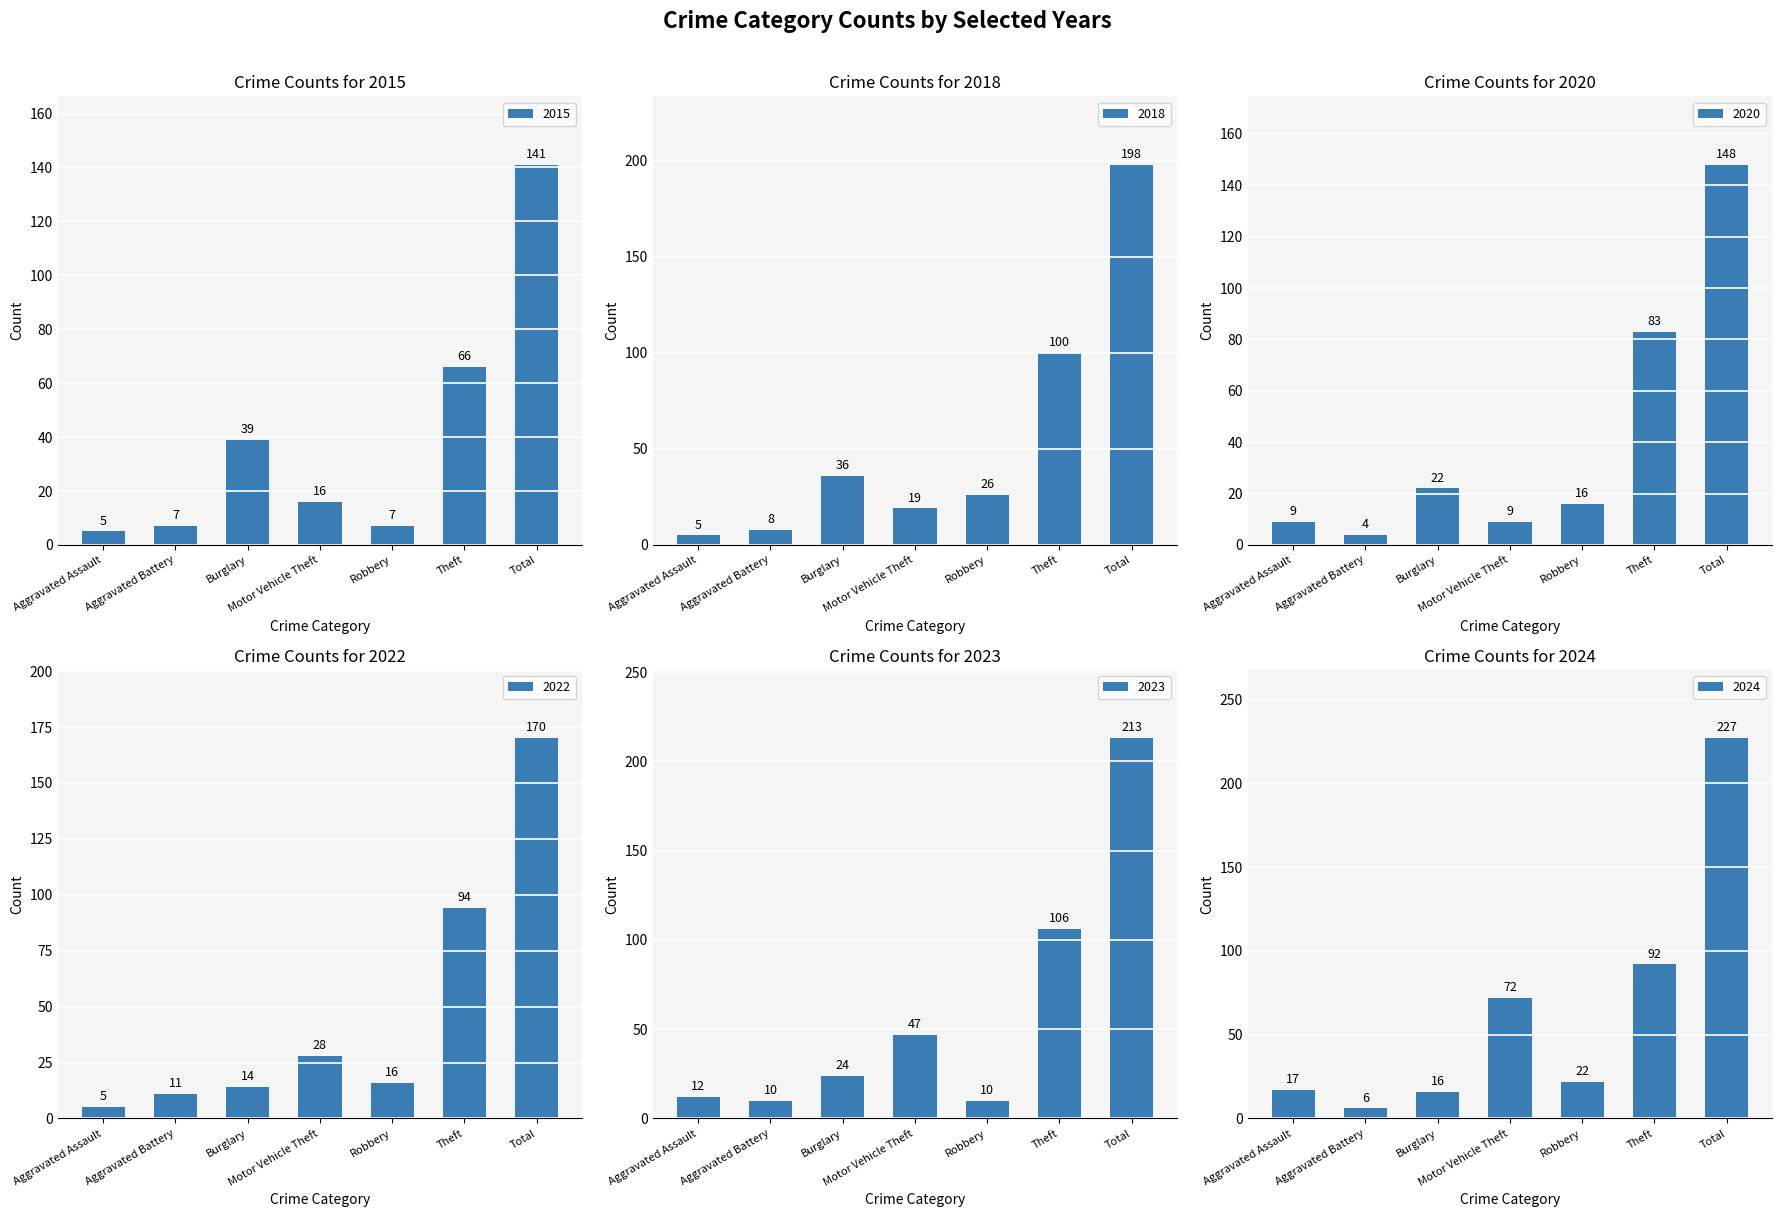

Which series has the largest total across all categories?

2024